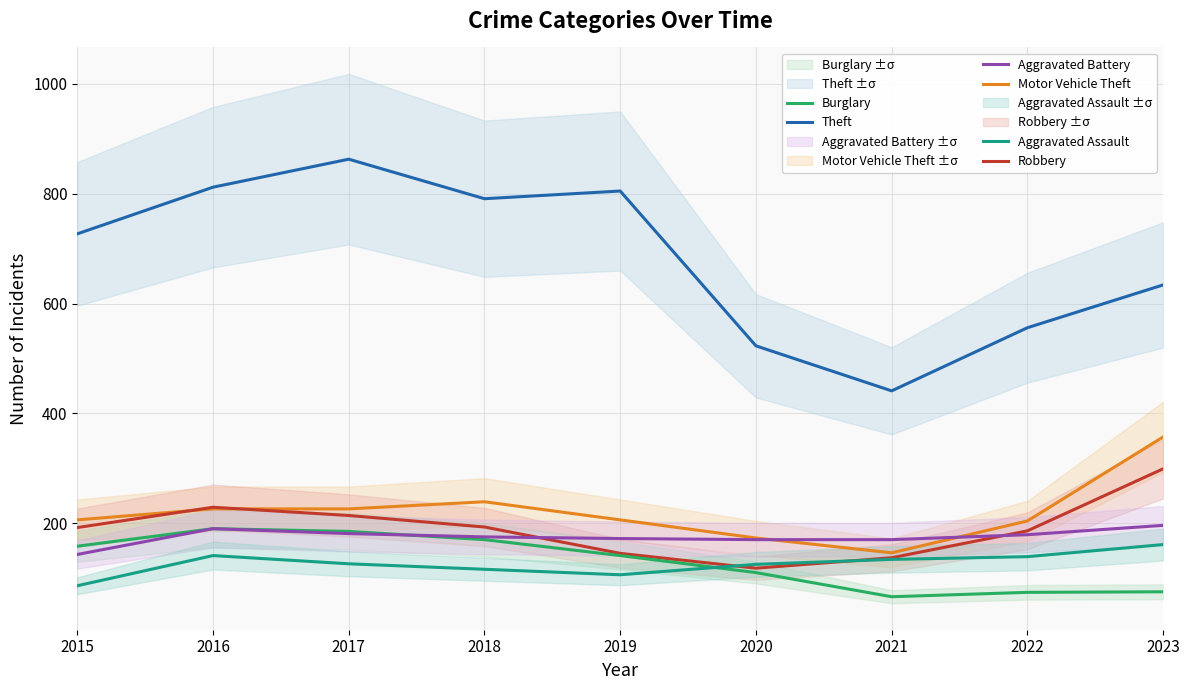

Which has a higher value, 2018 or 2022?

2018